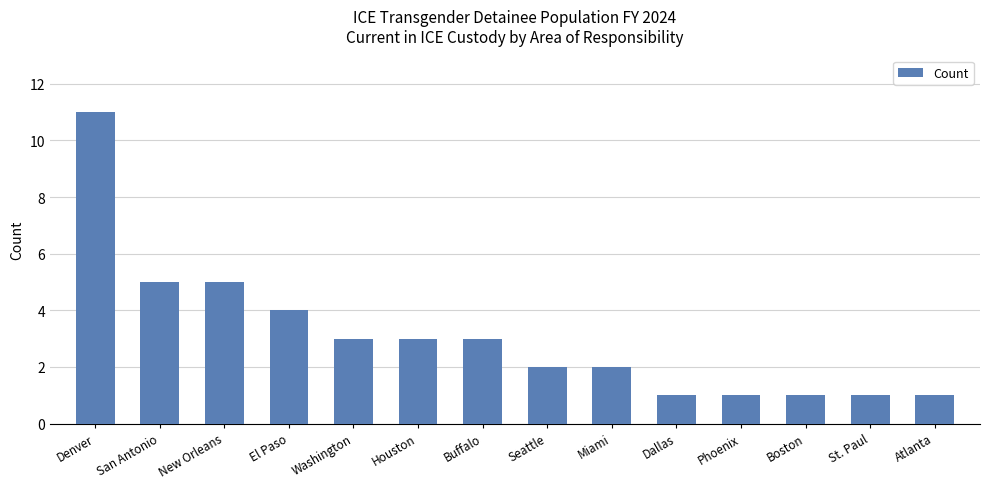

Which has a higher value, Buffalo or St. Paul?

Buffalo